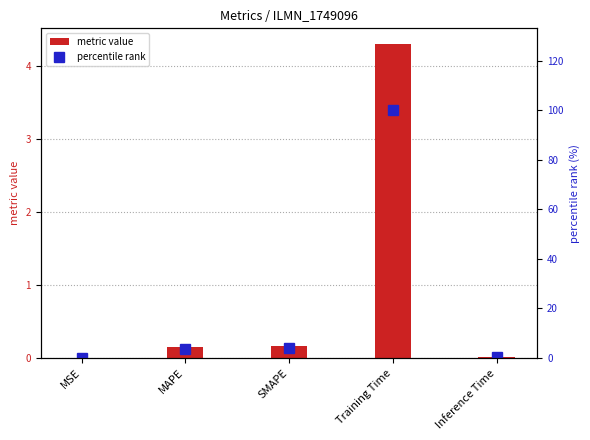

Reading left to right, transcribe all the data shown in this chart.

metric value: 0.0	0.2	0.2	4.3	0.0
percentile rank: 0.0	3.6	4.0	100.0	0.4